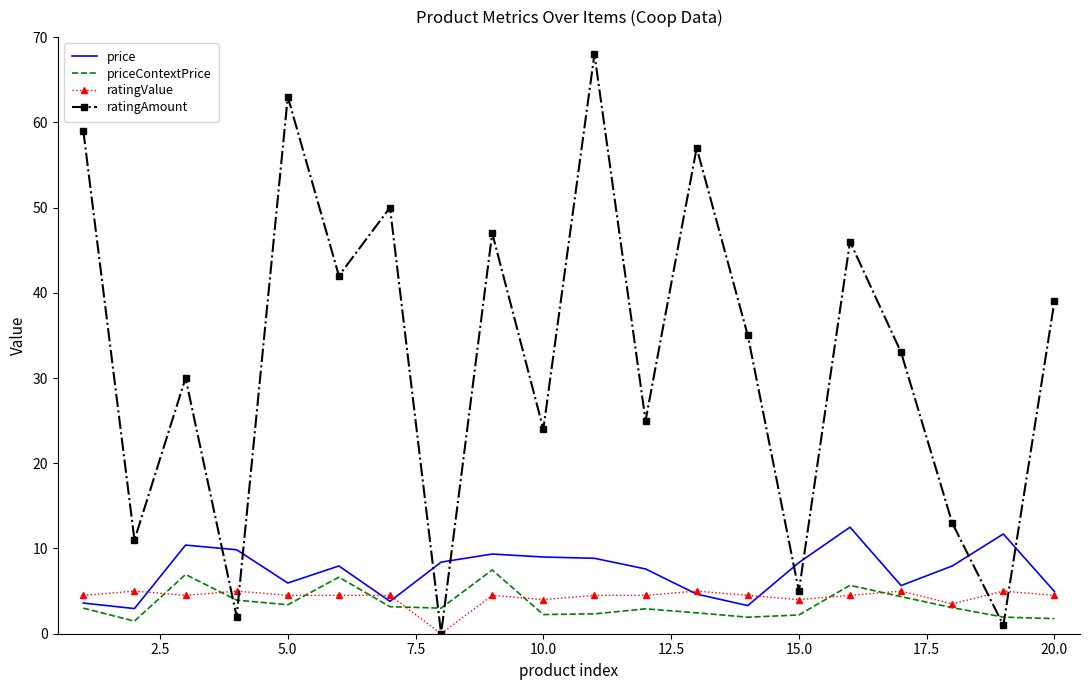

What is the sum of all priceContextPrice values?

70.0